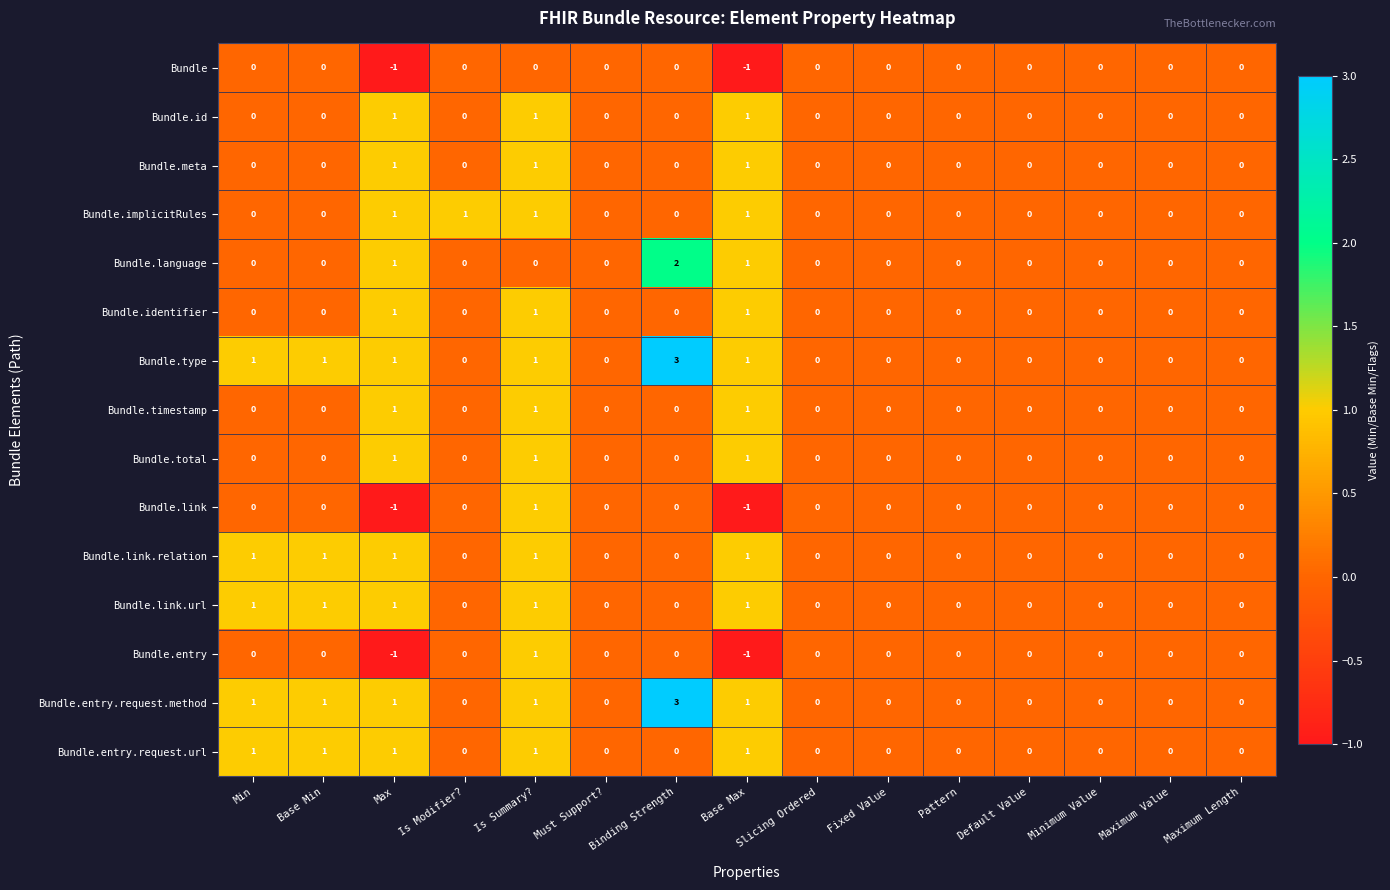

At which category is the sum across all series the highest?

Is Summary?